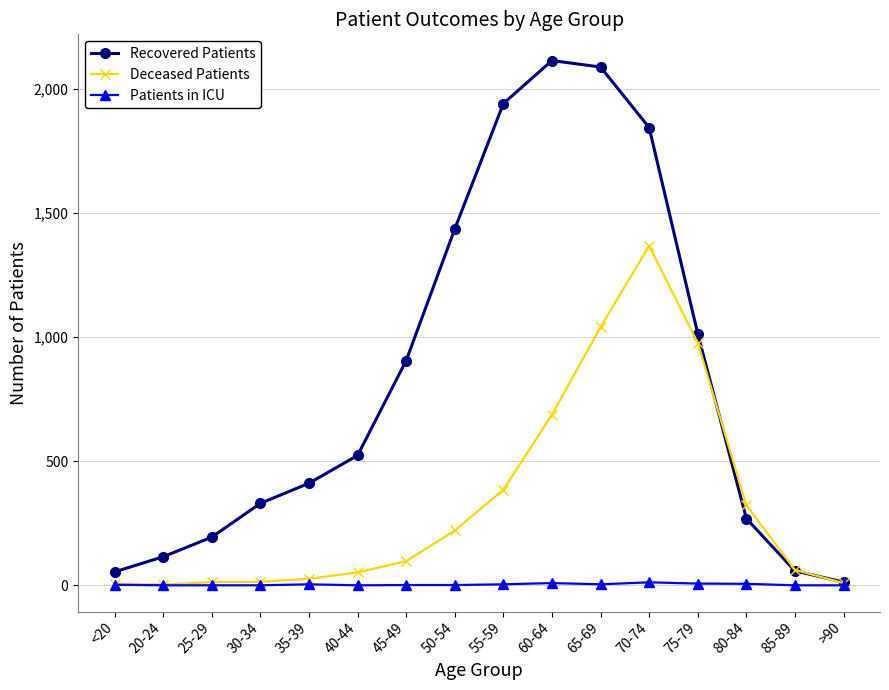

Which series has the widest spread of values?

Recovered Patients